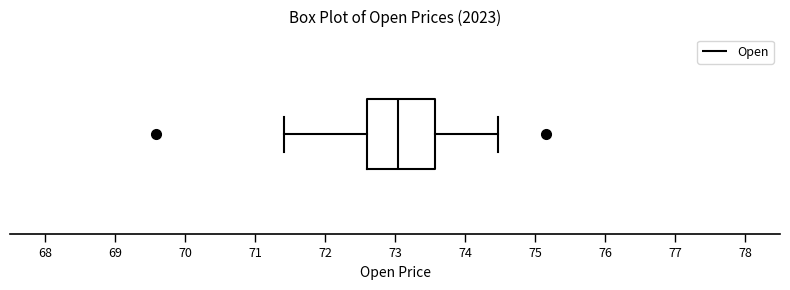

Transcribe this box plot: give where the median line is, the range the box spans, and where the two whiskers end, as read against the x-axis. The values are not printed on the chart, so give them approximately, as read against the axis.

median 73.0, box 72.6 to 73.6, whiskers 71.4 to 74.5